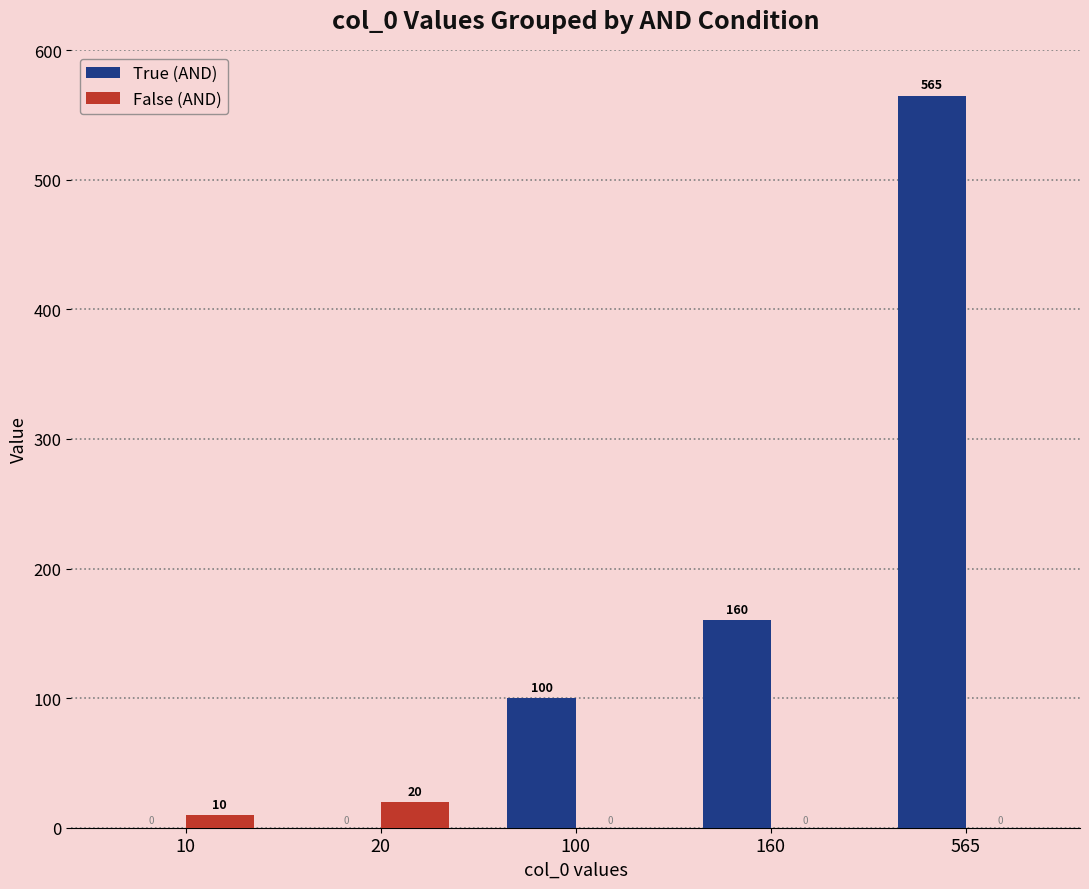

The False (AND) series shows 20 at 20. True or false?

True